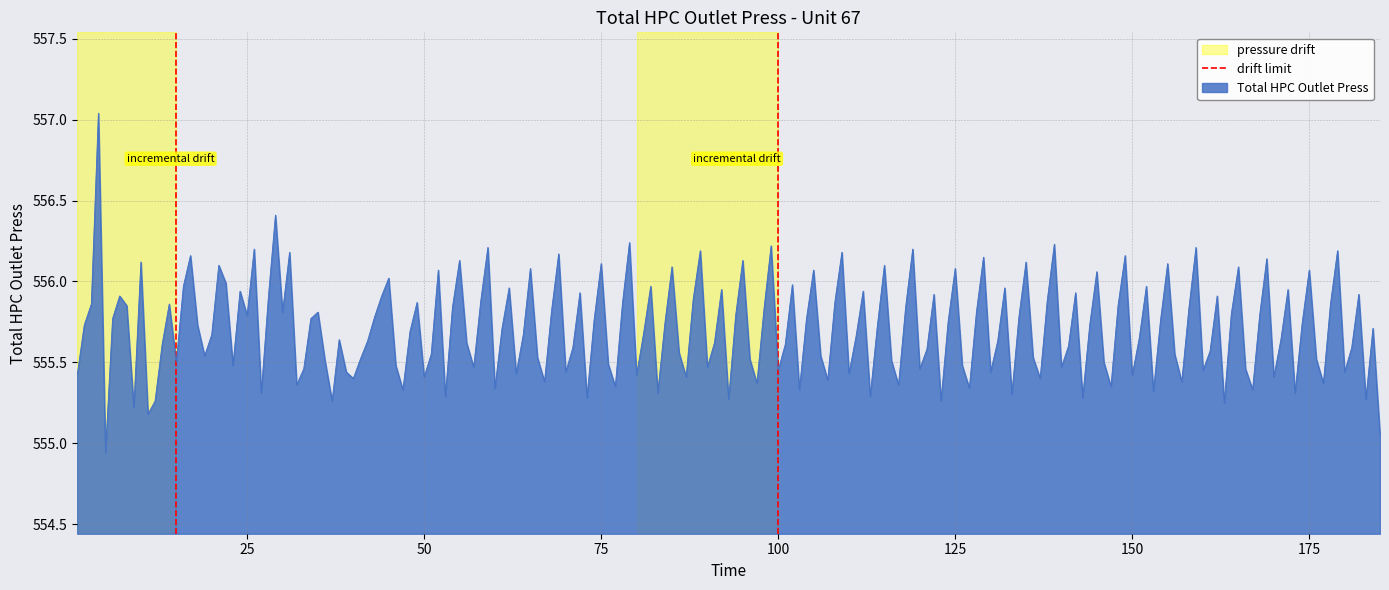

Is it true that Total HPC Outlet Press equals 180.1 at 50?

False